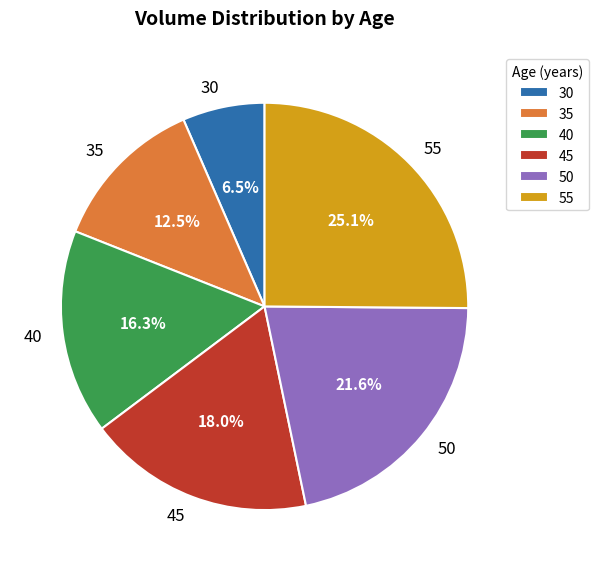

Combined, do 35 and 45 account for over 50%?

No